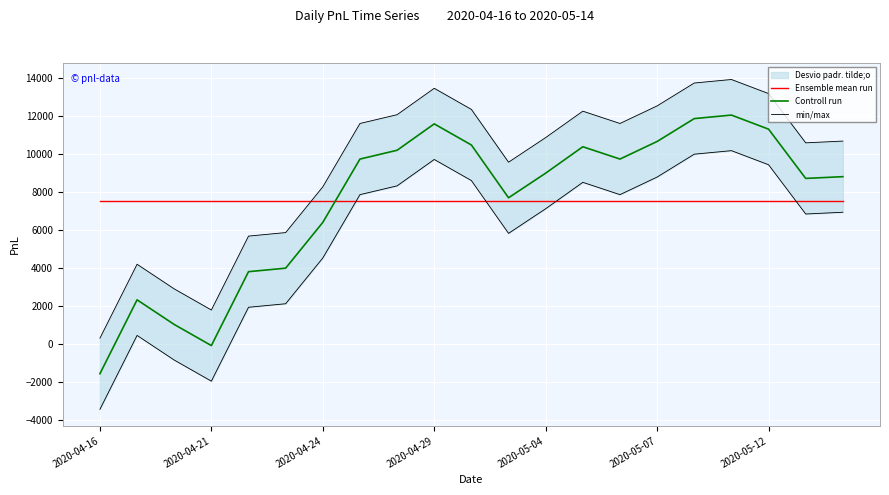

Rank the series at 2020-04-21 from lowest to highest value.

Controll run, min/max, Ensemble mean run